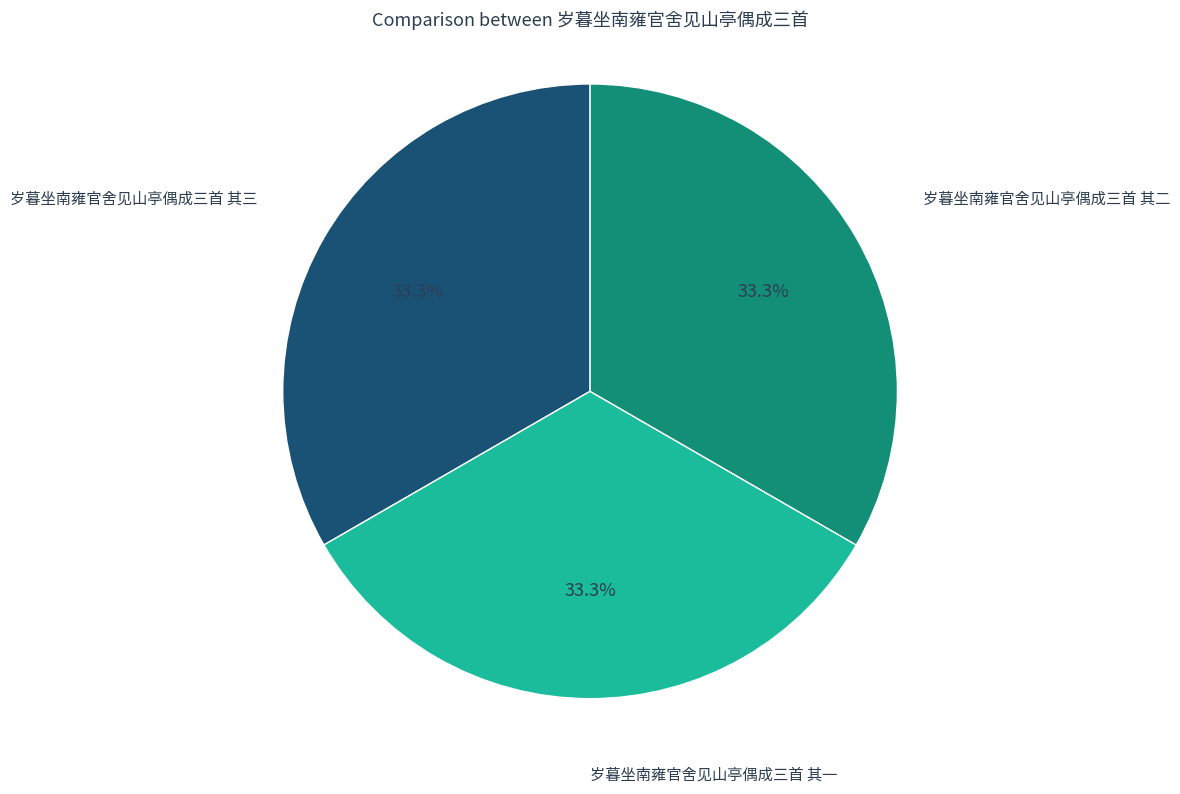

To the nearest percent, what percentage of the pie is 岁暮坐南雍官舍见山亭偶成三首 其二?

33%